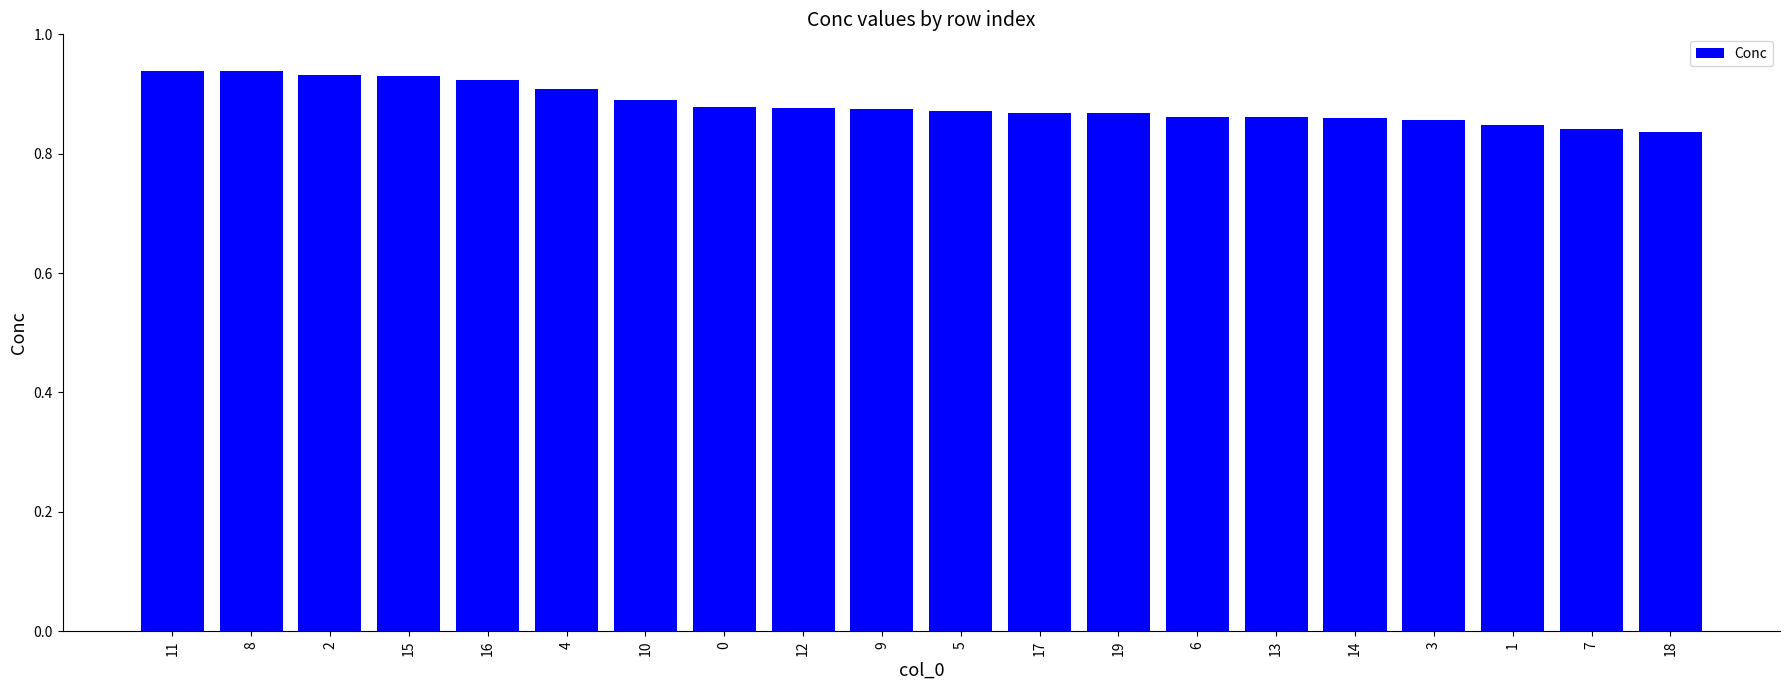

Which has a higher value, 4 or 1?

4